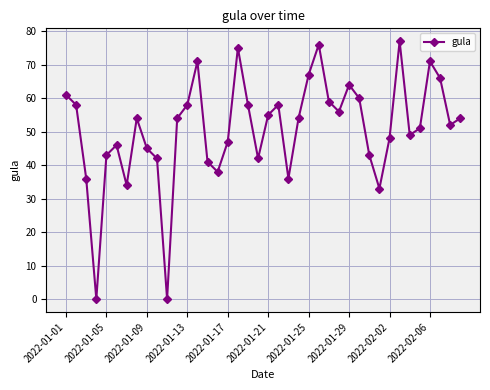

Does the chart display data point markers on the line(s)?

Yes